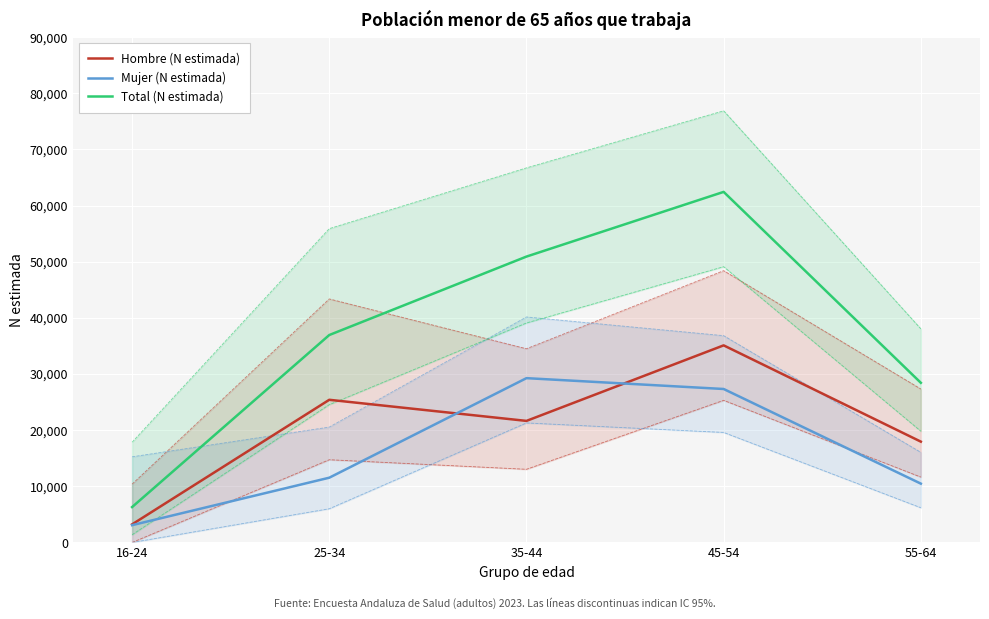

What is the label of the 3rd point from the right?

35-44